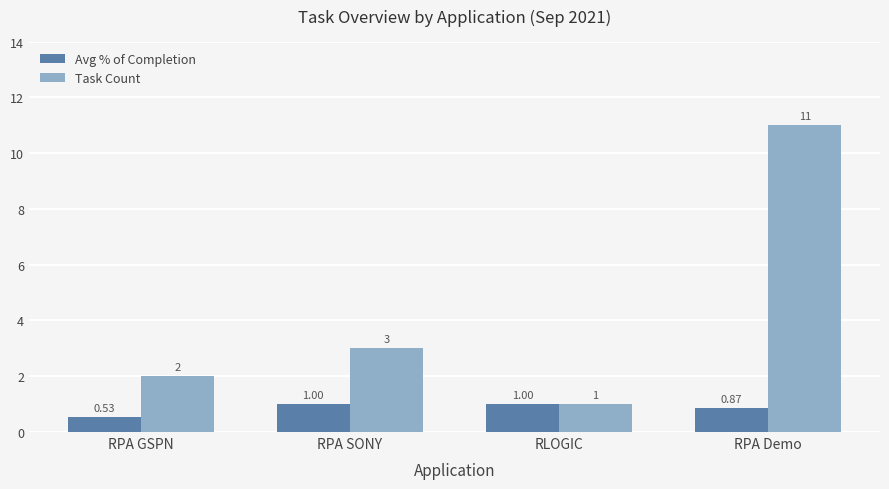

What is the label of the 2nd bar from the right?

RLOGIC